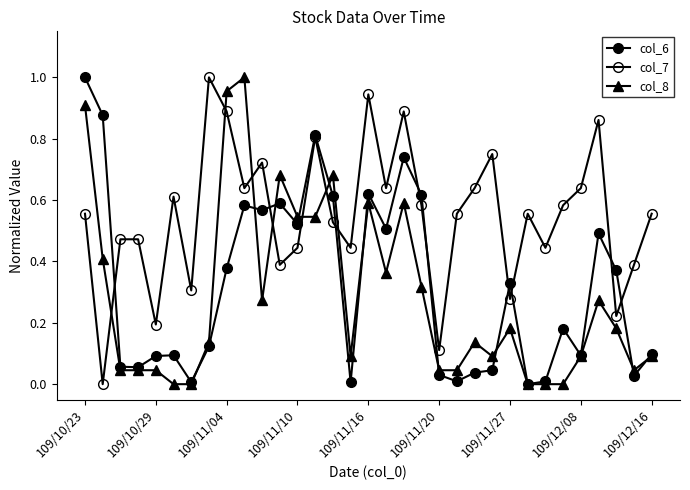

How many interior local valleys does the col_7 series have?

11